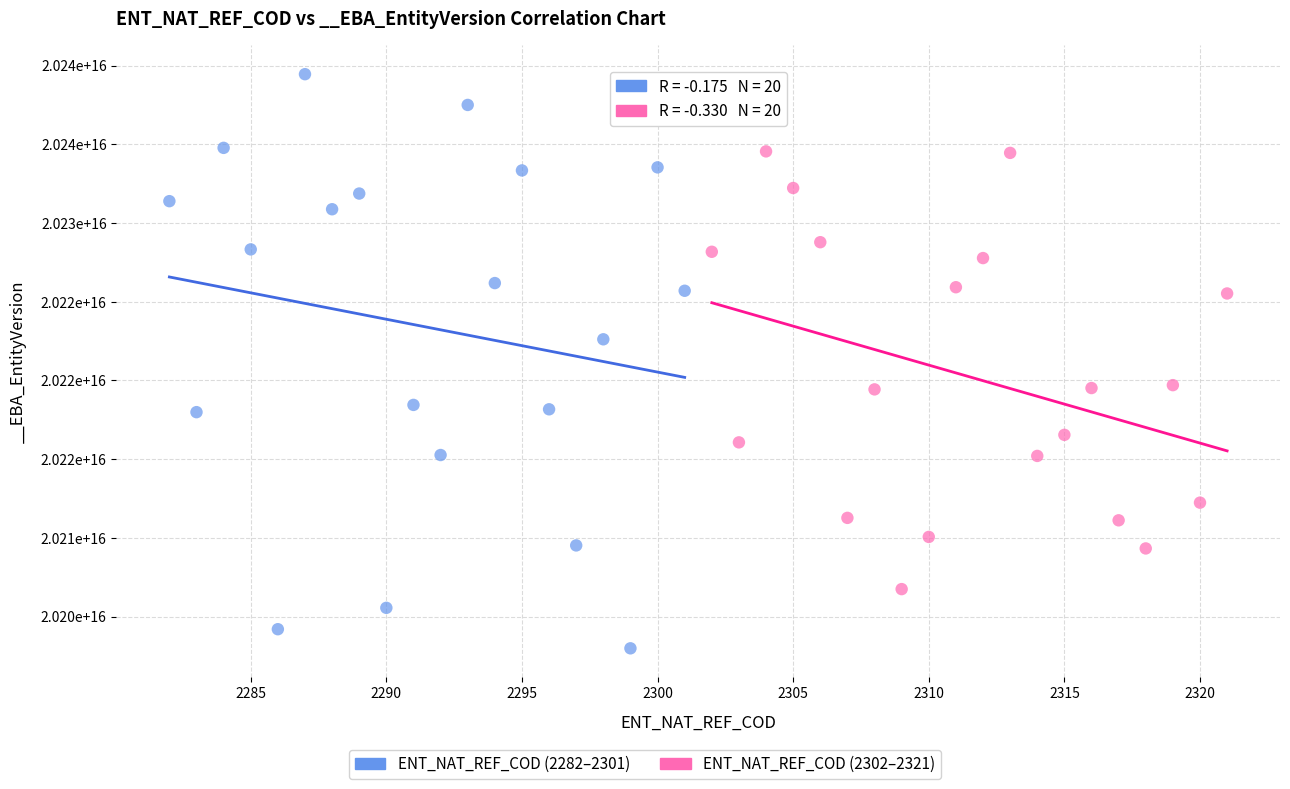

Which series reaches the minimum Y coordinate?

ENT_NAT_REF_COD (2282–2301)